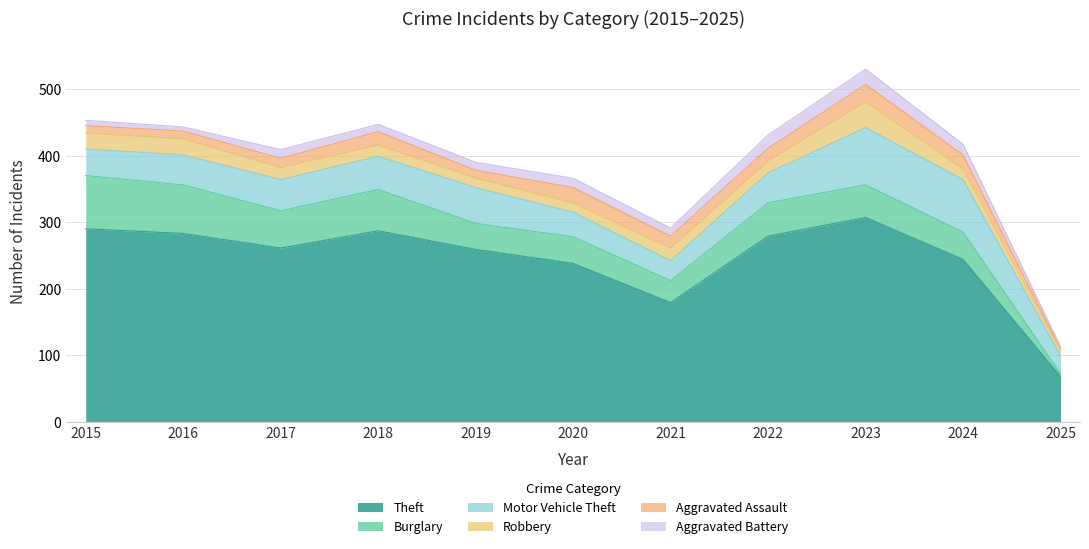

Where is Aggravated Assault nearest to the value 14?

2017